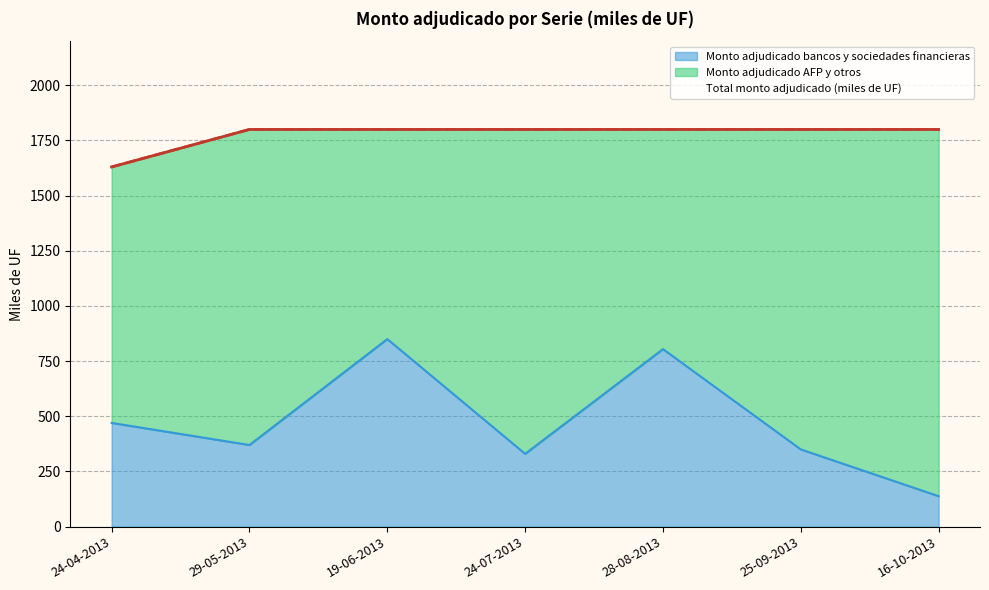

What position from the right is 24-07-2013?

4